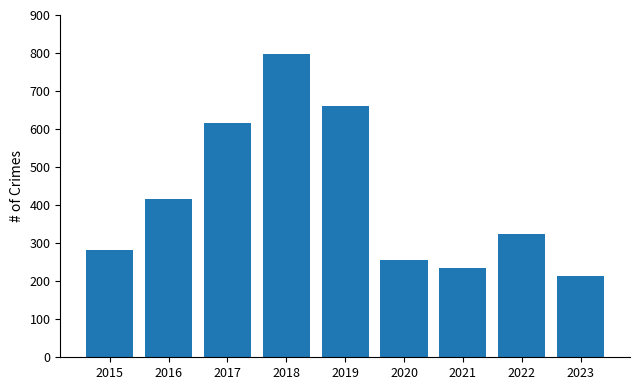

What is the greatest value displayed?

797